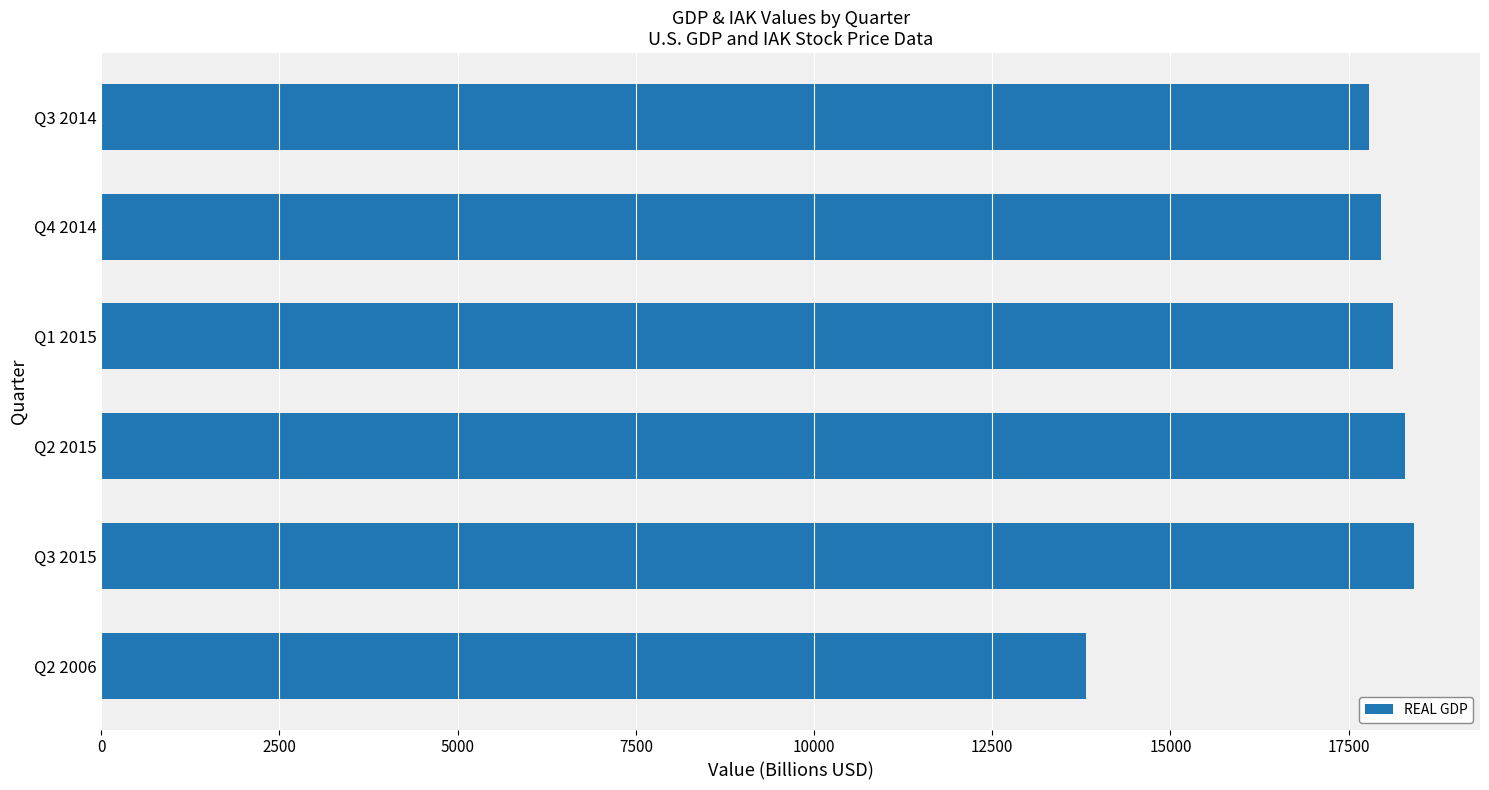

What is the sum of the values at Q2 2015 and Q4 2014?

36246.6